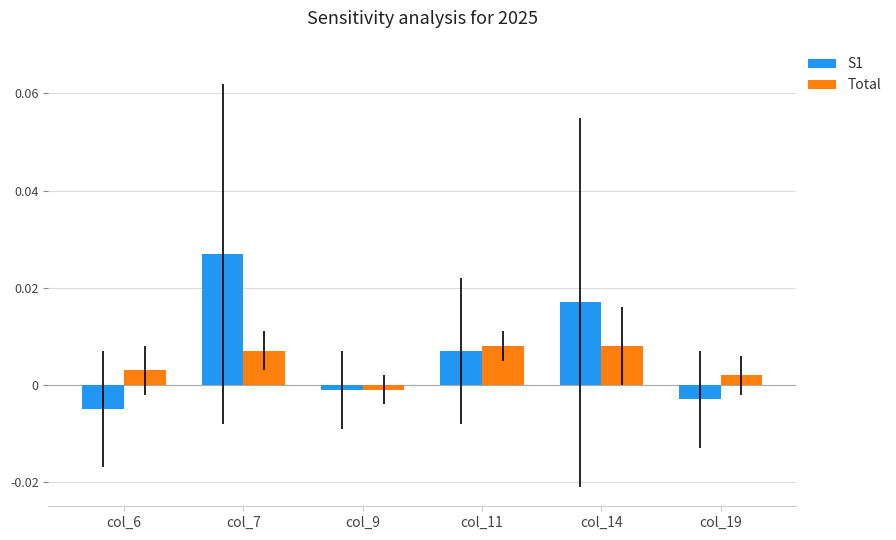

Rank the series at col_14 from highest to lowest value.

S1, Total